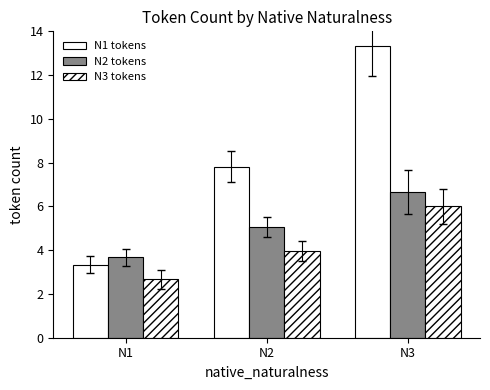

Which series has the largest total across all categories?

N1 tokens